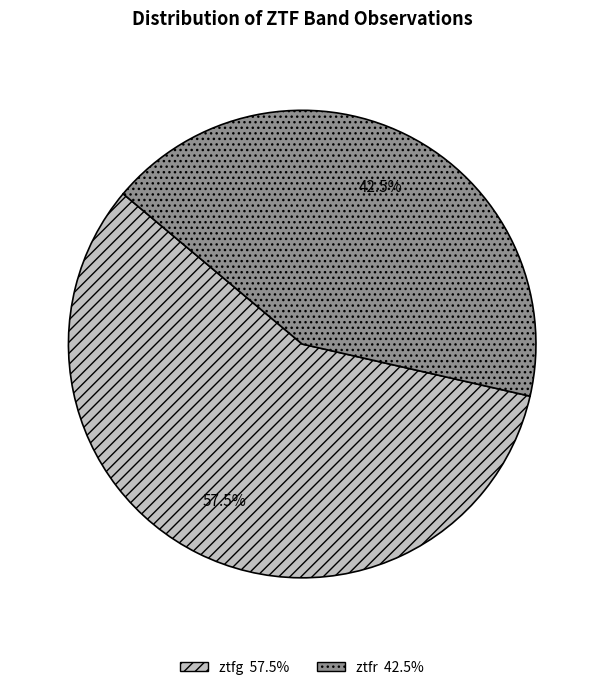

Rank the categories by value from highest to lowest.

ztfg, ztfr